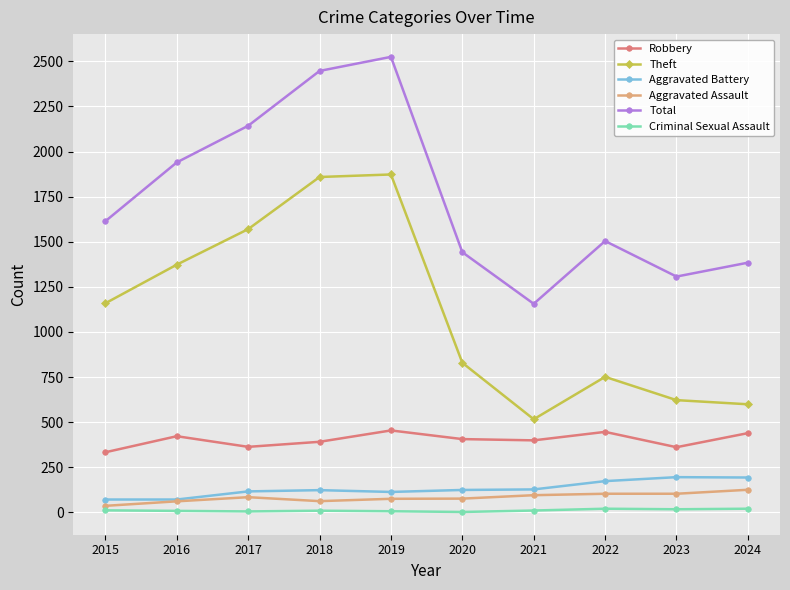

List the series in order of their peak value, lowest first.

Criminal Sexual Assault, Aggravated Assault, Aggravated Battery, Robbery, Theft, Total